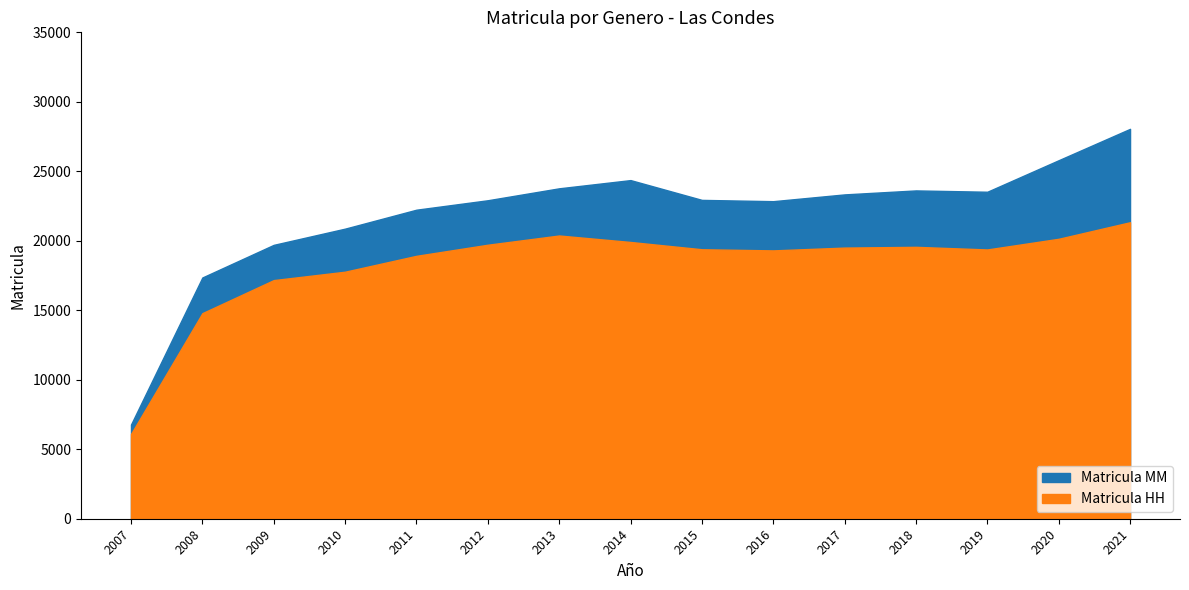

What is the sum of the Matricula MM values at 2013 and 2016?

46626